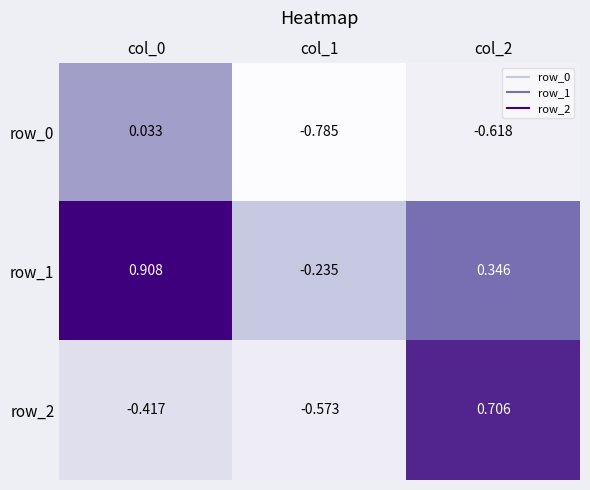

Is the value of row_0 at col_0 greater than the value of row_1 at col_2?

No